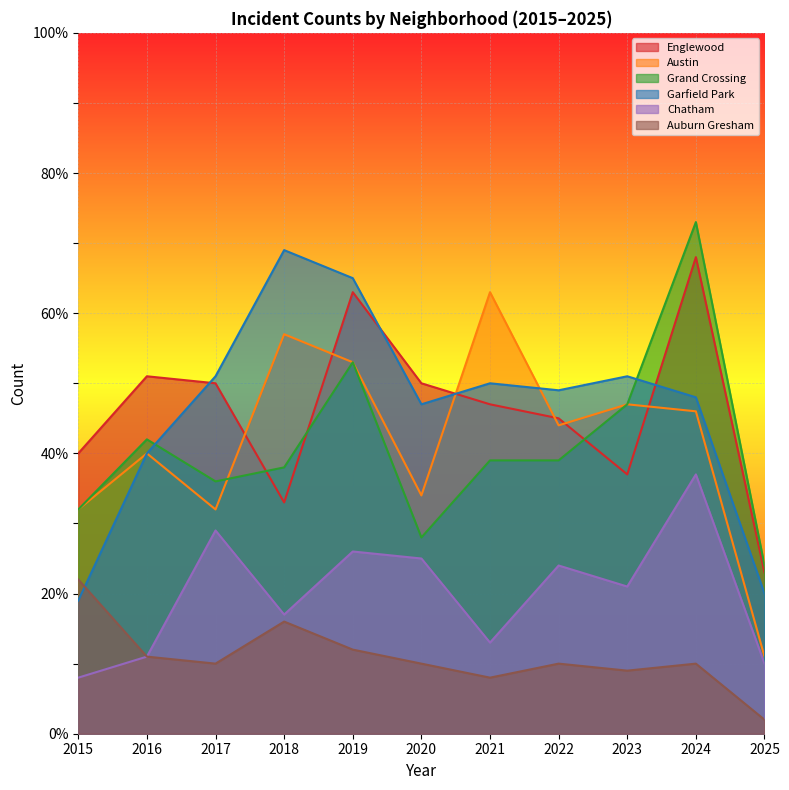

Reading left to right, what are all the values shown in this chart?

Englewood: 40	51	50	33	63	50	47	45	37	68	23
Austin: 32	40	32	57	53	34	63	44	47	46	11
Grand Crossing: 32	42	36	38	53	28	39	39	47	73	24
Garfield Park: 19	40	51	69	65	47	50	49	51	48	20
Chatham: 8	11	29	17	26	25	13	24	21	37	10
Auburn Gresham: 22	11	10	16	12	10	8	10	9	10	2